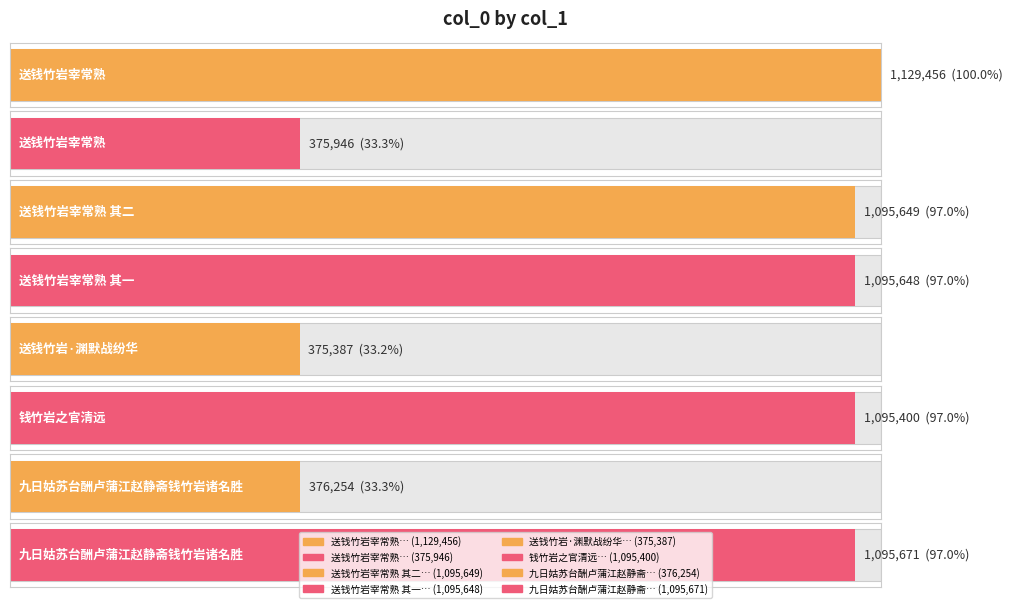

Reading right to left, extract all data points from this chart.

1095671	376254	1095400	375387	1095648	1095649	375946	1129456